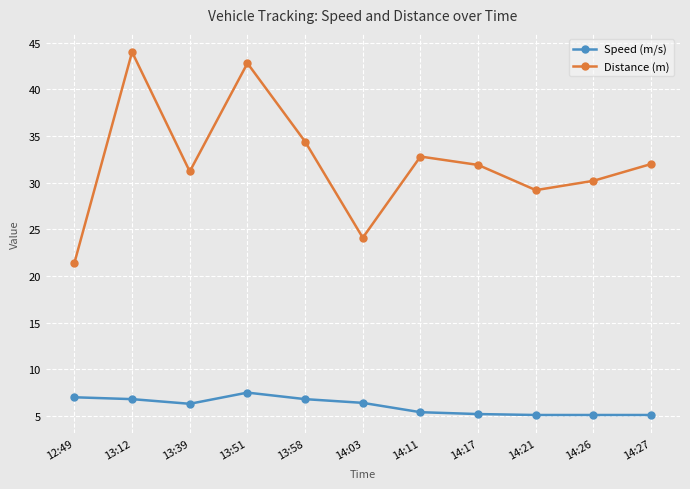

True or false: Distance (m) and Speed (m/s) intersect in this chart.

False